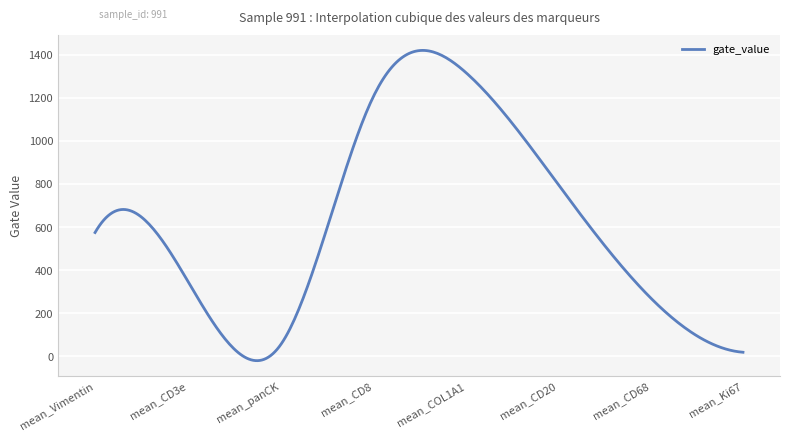

What is the difference between the maximum and minimum values?

1441.5